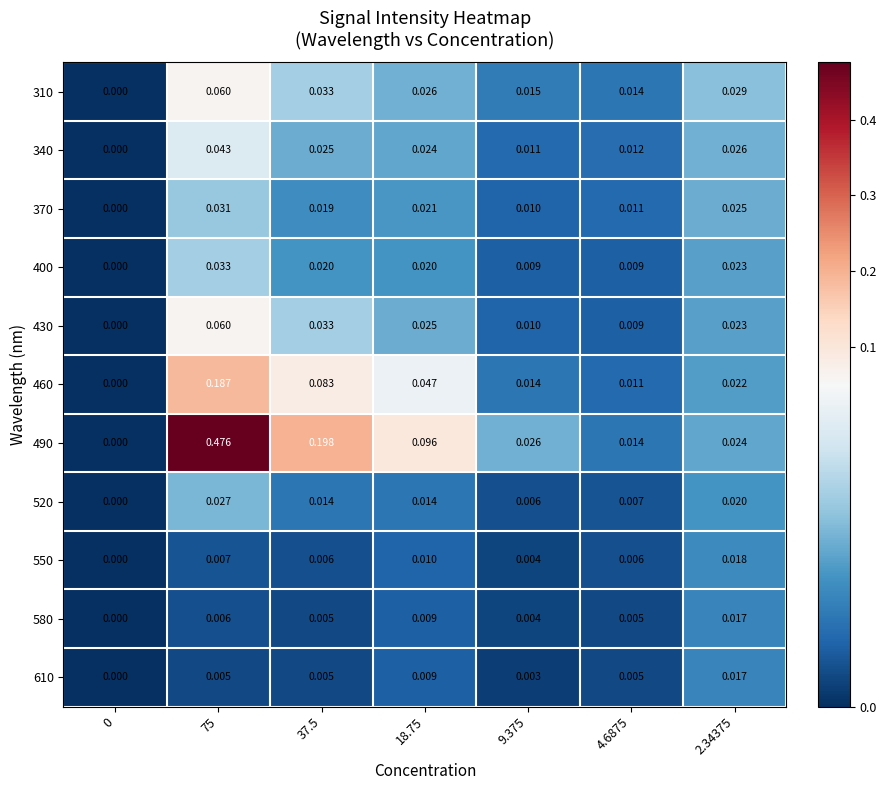

Which series changed the most between 0 and 9.375?

490